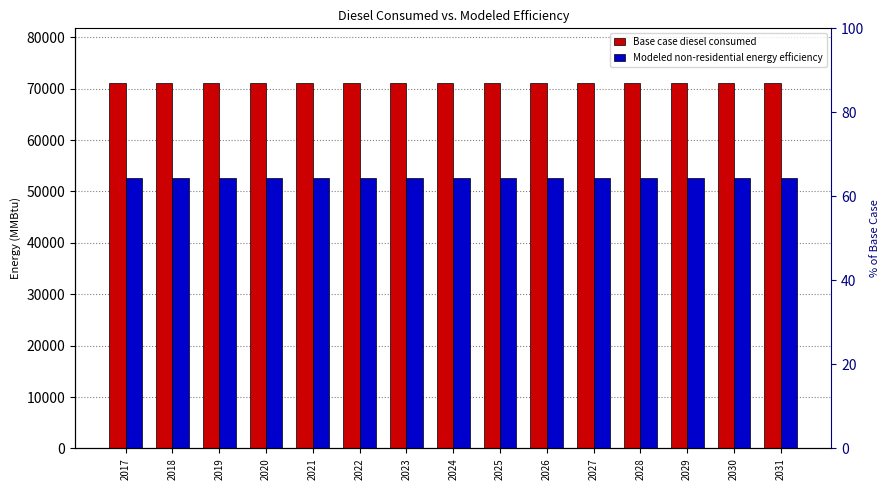

Reading left to right, extract all data points from this chart.

Base case diesel consumed: 71076.1	71076.1	71076.1	71076.1	71076.1	71076.1	71076.1	71076.1	71076.1	71076.1	71076.1	71076.1	71076.1	71076.1	71076.1
Modeled non-residential energy efficiency: 52596.3	52596.3	52596.3	52596.3	52596.3	52596.3	52596.3	52596.3	52596.3	52596.3	52596.3	52596.3	52596.3	52596.3	52596.3